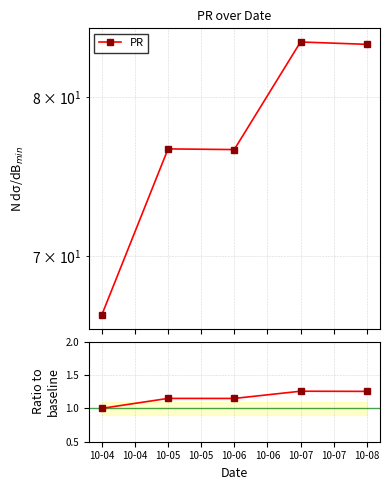

Which series has the largest range (max minus min)?

PR